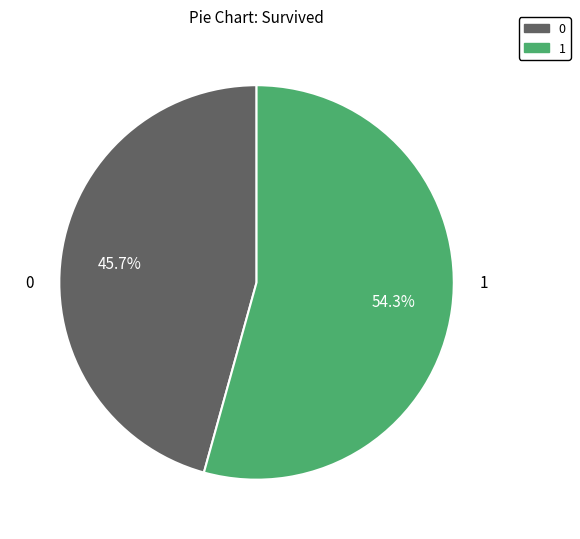

How many segments does this pie chart have?

2